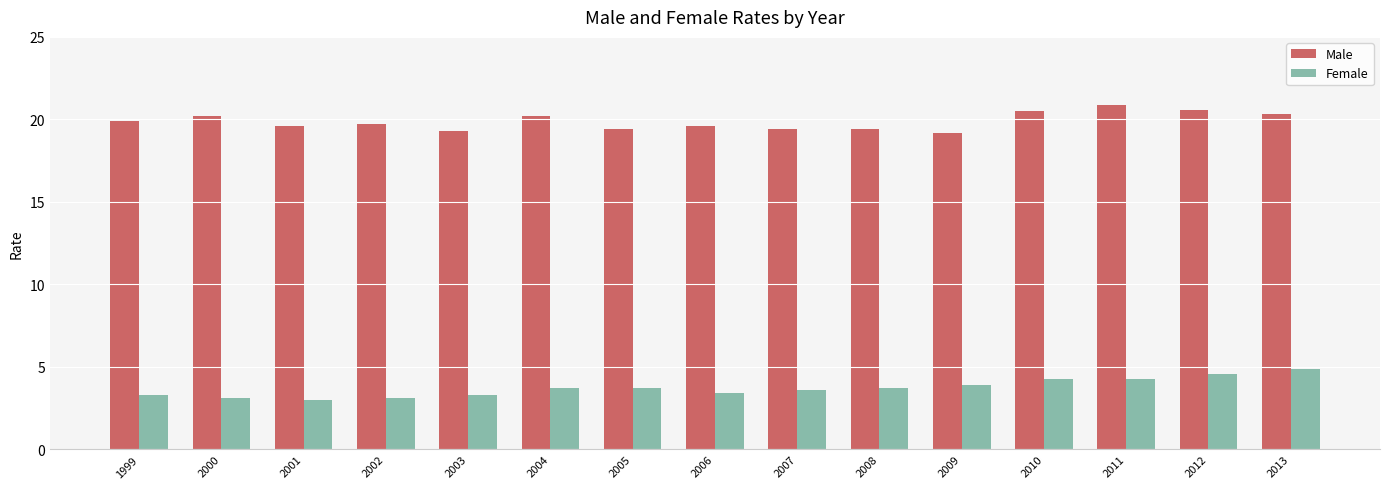

How many bars are there in total?

30